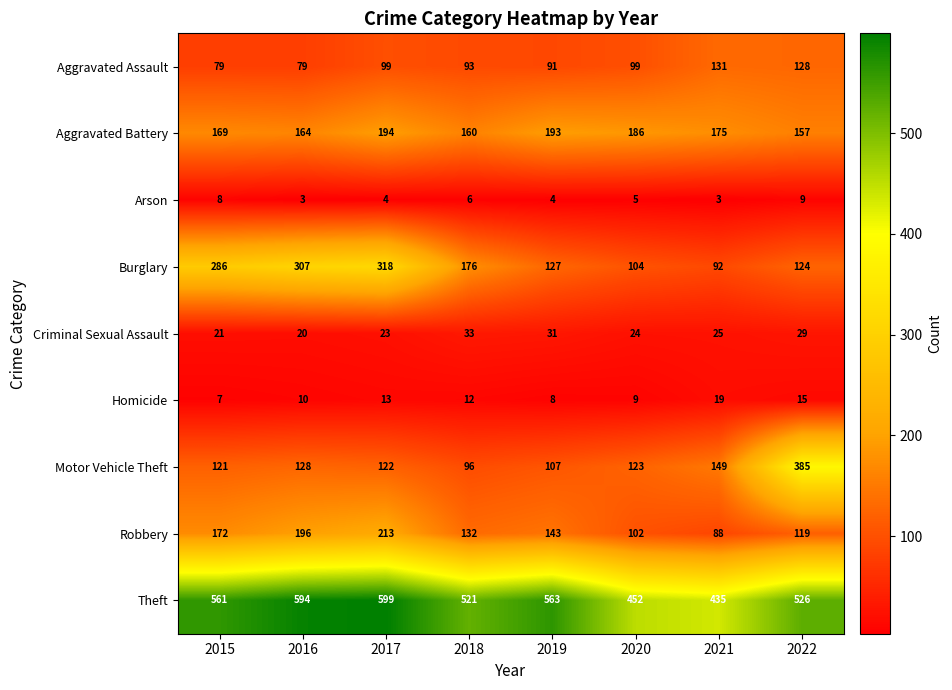

What is the approximate value of Robbery at 2016, to the nearest 10?

200